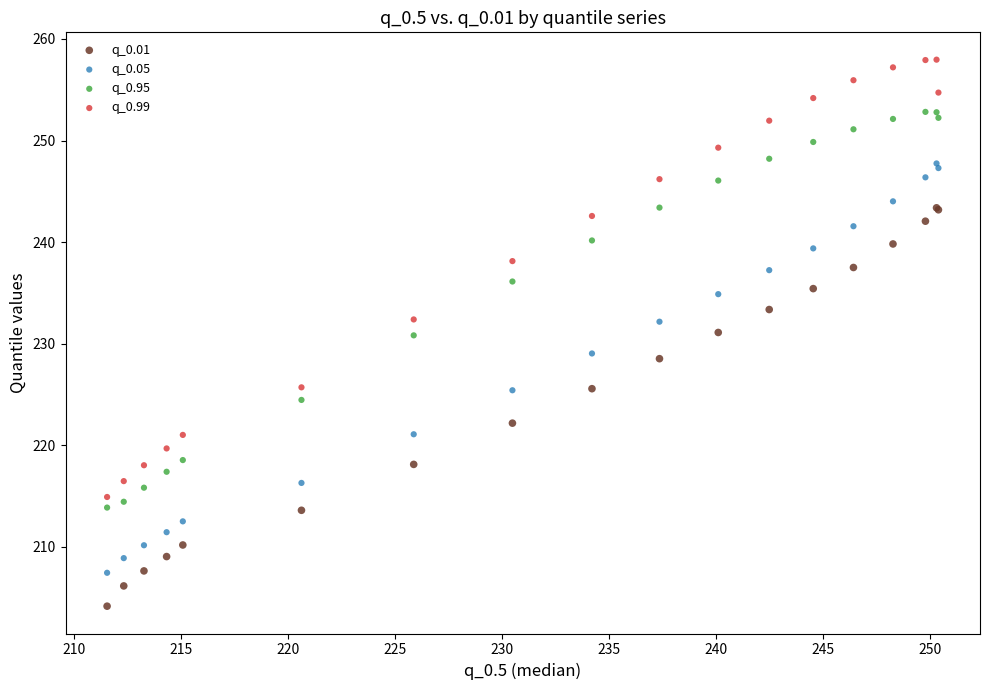

Which series has the largest Y range (max minus min)?

q_0.99